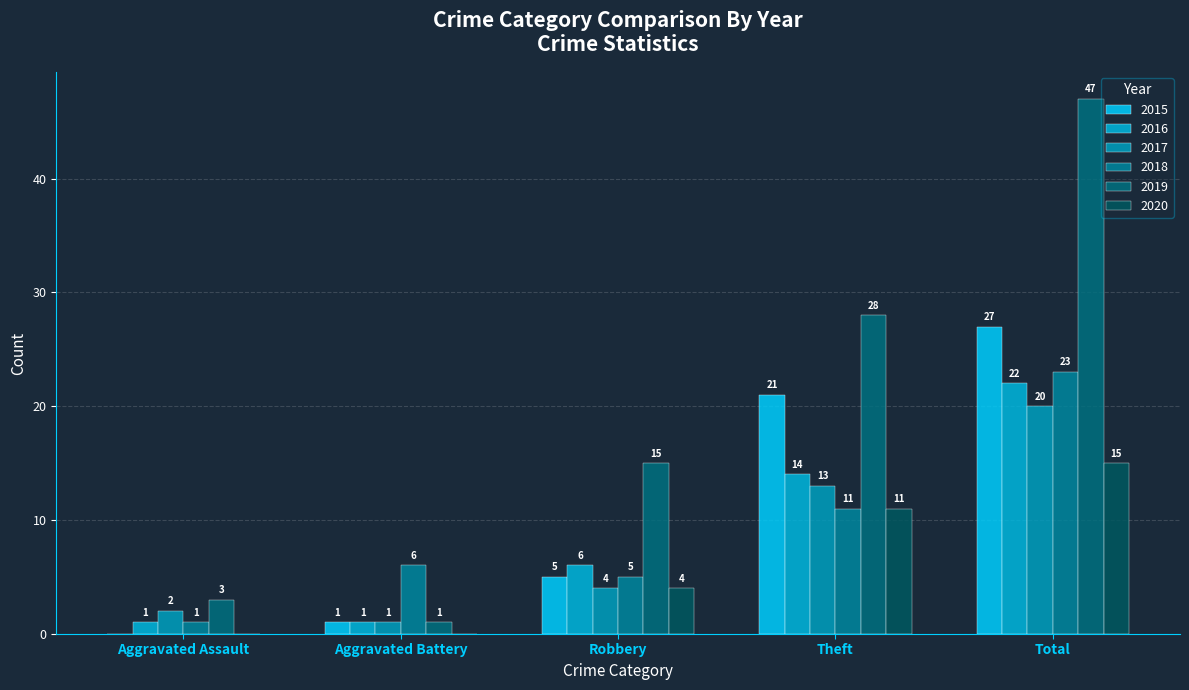

How many distinct data groups are displayed?

6